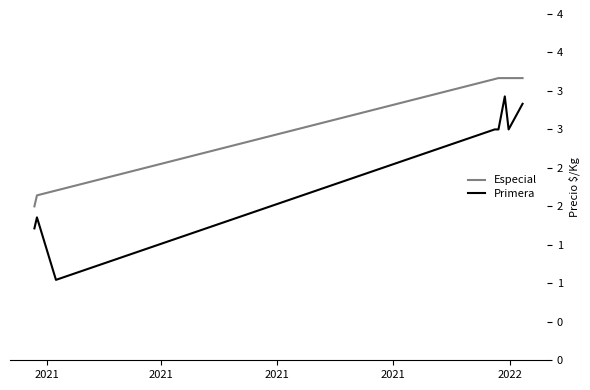

List the labels in order of value, smallest first.

2021, 2021, 2021, 2021, 2022